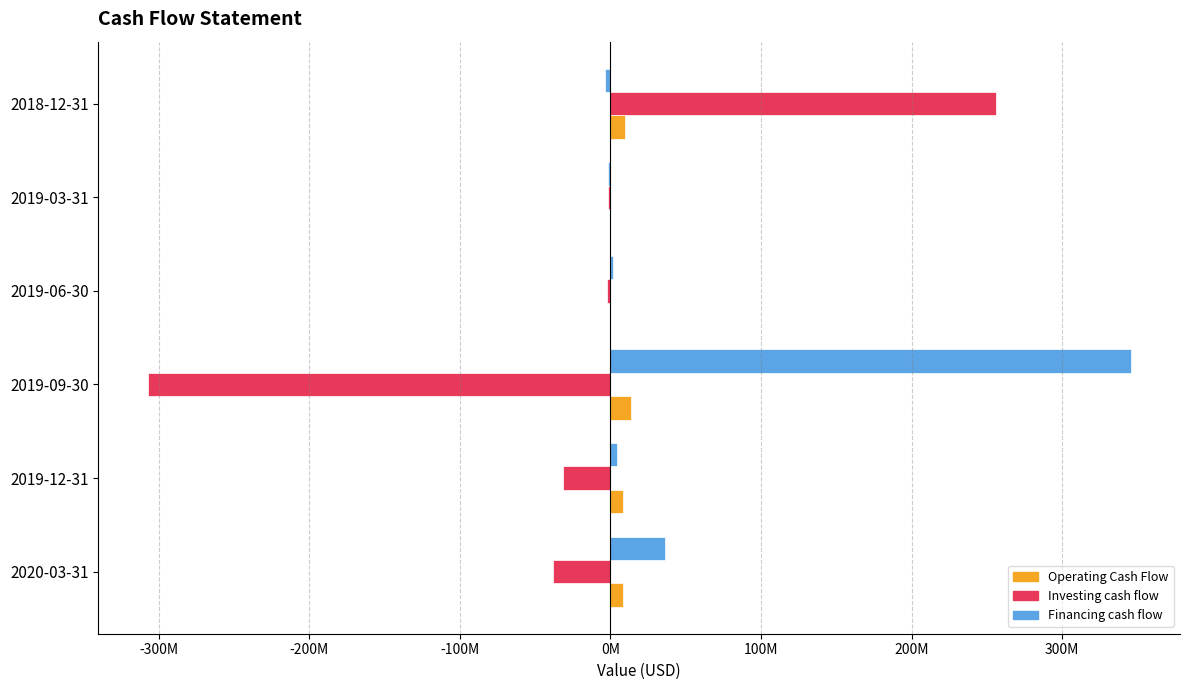

What are all the series names shown in the legend?

Operating Cash Flow, Investing cash flow, Financing cash flow